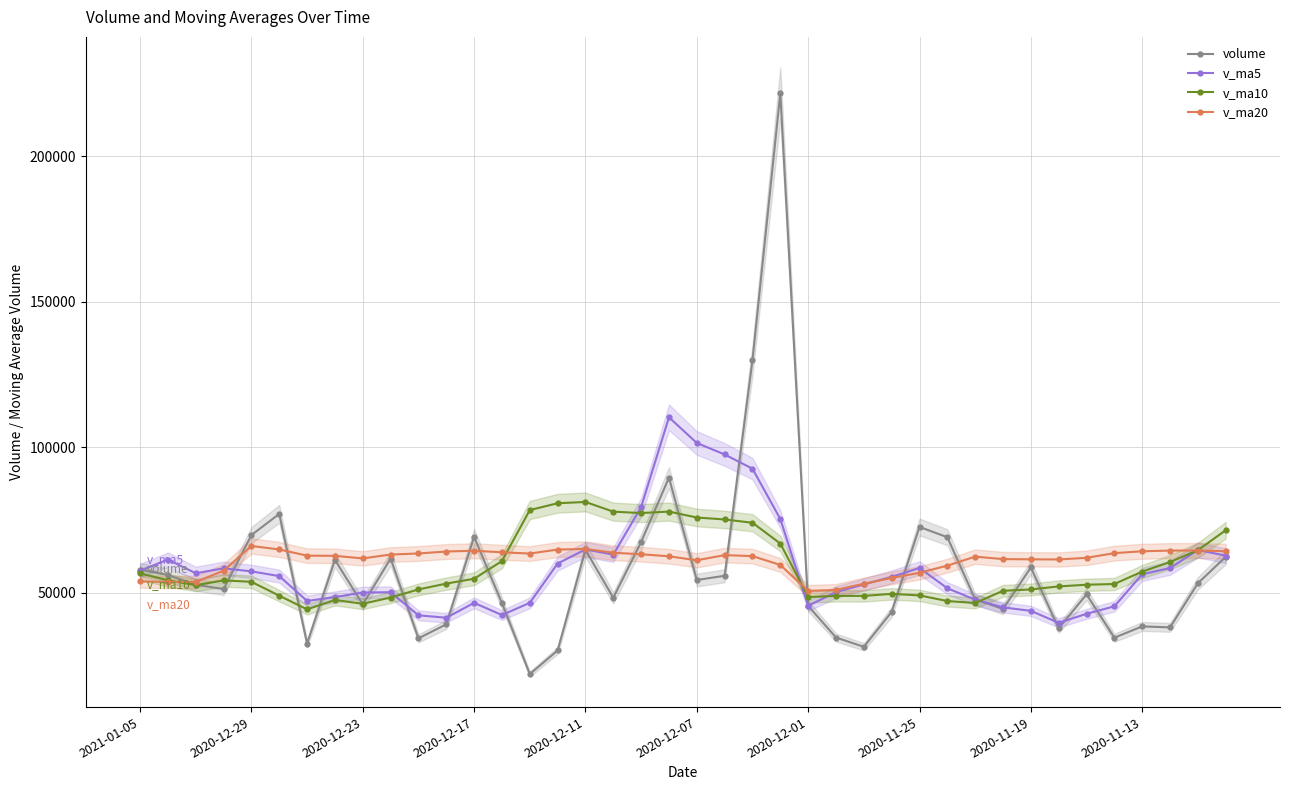

What is the spread (max minus min) of values at 18?

16206.8